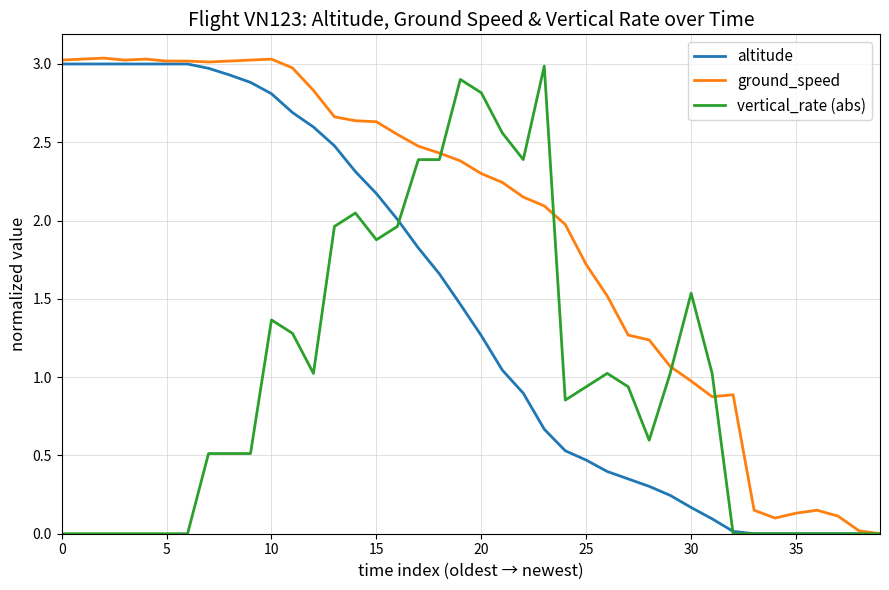

Which series has the largest total across all categories?

ground_speed